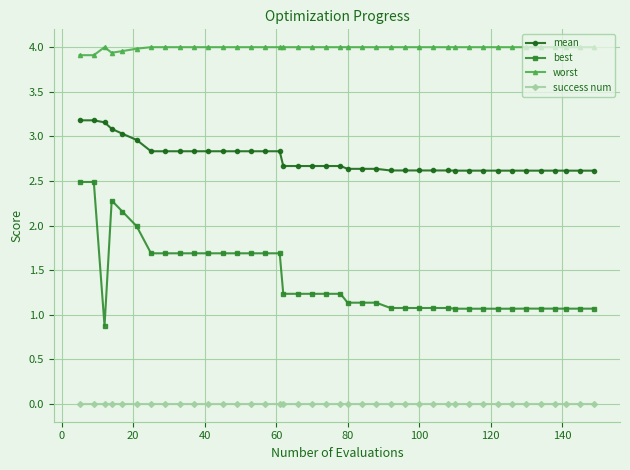

What is the value of the mean point at the 37th from the left?

2.6